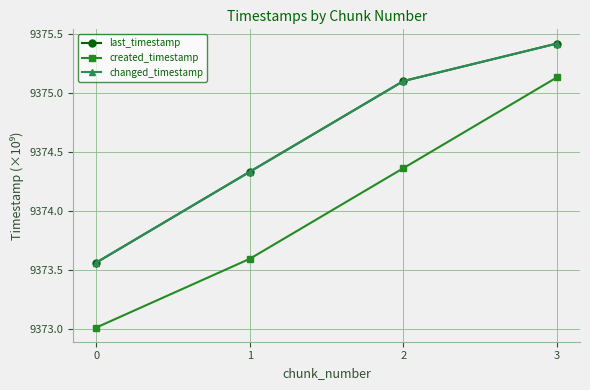

Does the chart have visible grid lines?

Yes